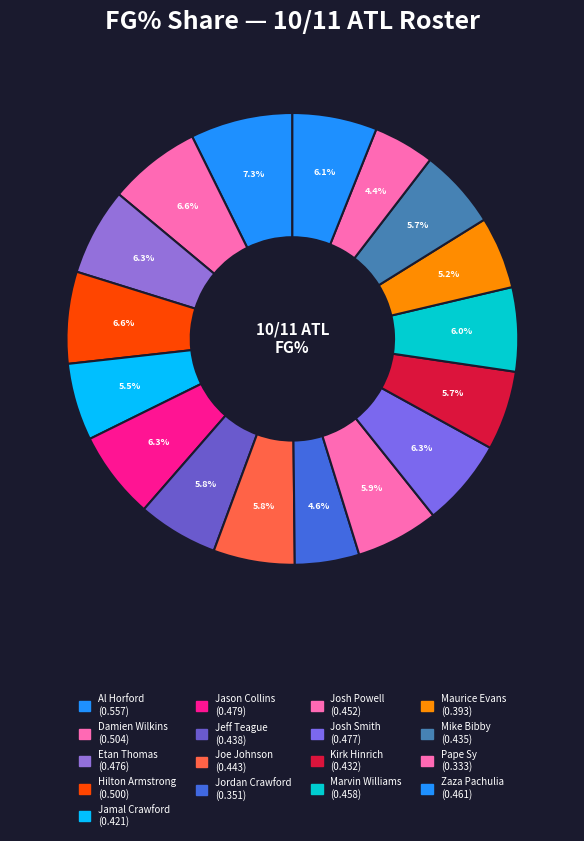

Is it true that Josh Smith is 1% of the pie?

False